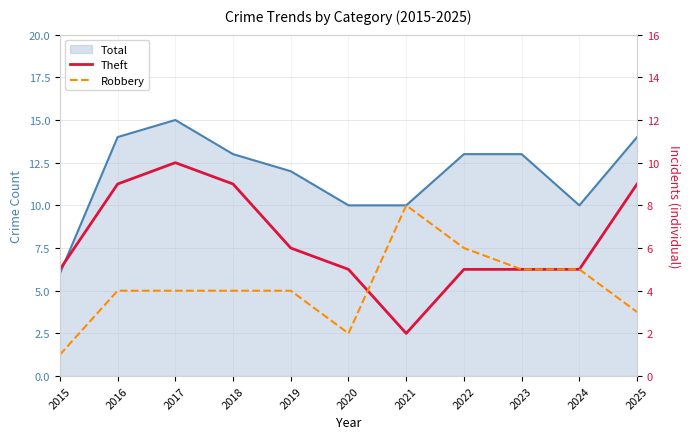

Reading right to left, extract all data points from this chart.

Theft: 2025=9	2024=5	2023=5	2022=5	2021=2	2020=5	2019=6	2018=9	2017=10	2016=9	2015=5
Robbery: 2025=3	2024=5	2023=5	2022=6	2021=8	2020=2	2019=4	2018=4	2017=4	2016=4	2015=1